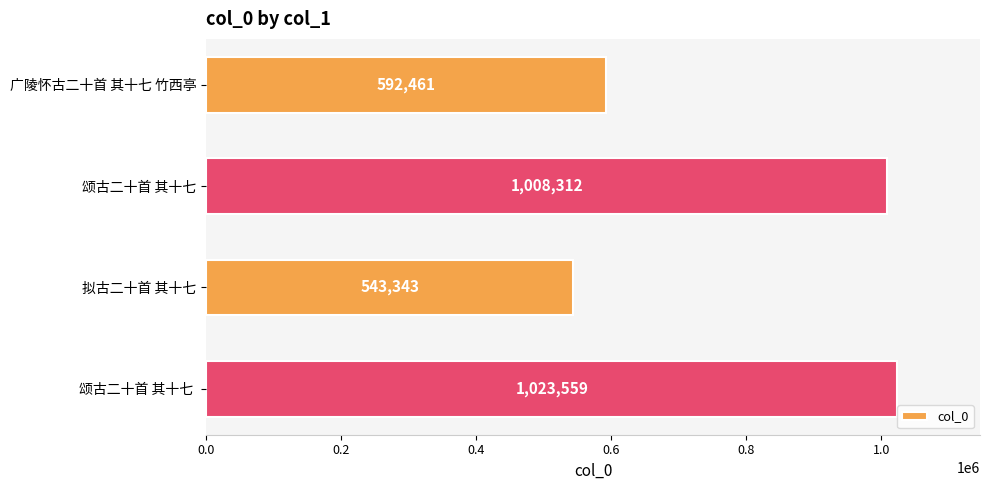

Approximately how many times larger is the value at 颂古二十首 其十七 compared to 广陵怀古二十首 其十七 竹西亭?

1.7